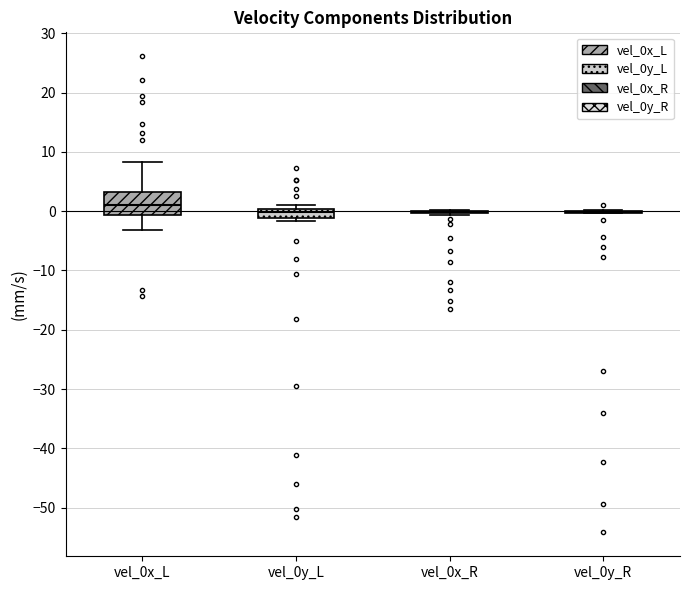

Which box is the tallest, from its lower edge to its upper edge?

vel_0x_L